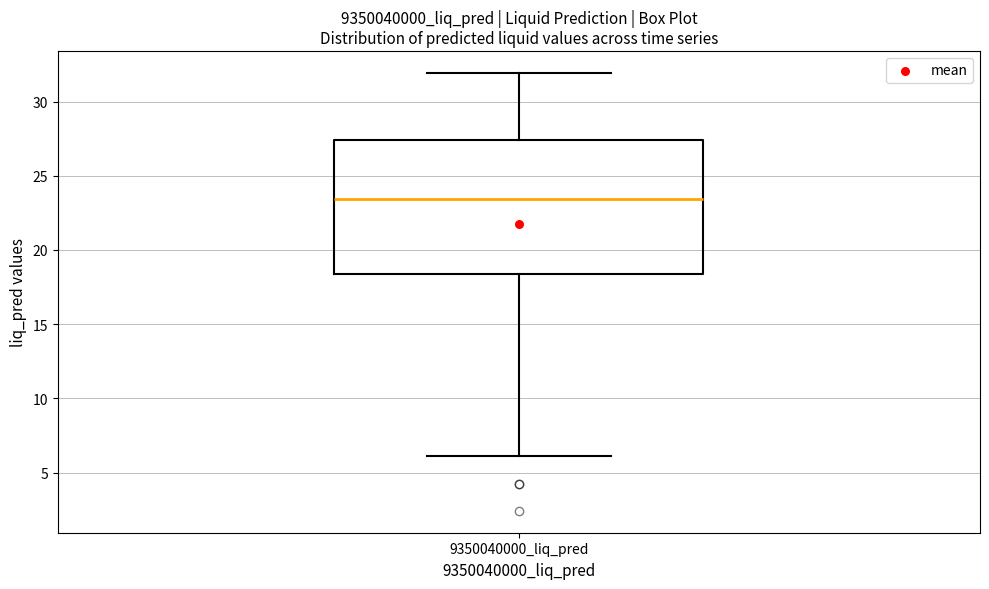

Where is the lower edge of the box for 9350040000_liq_pred on the y-axis? The values are not printed on the chart, so give them approximately, as read against the axis.

18.5